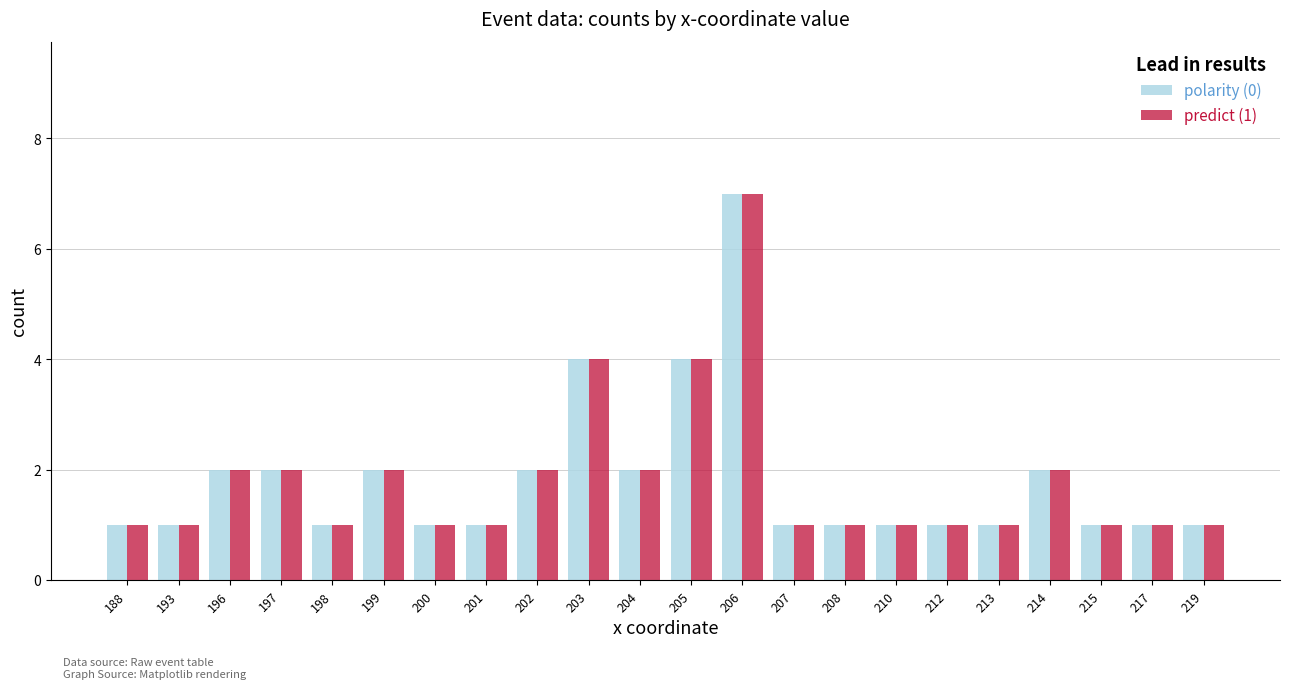

What is the average value of the predict (1) series?

2